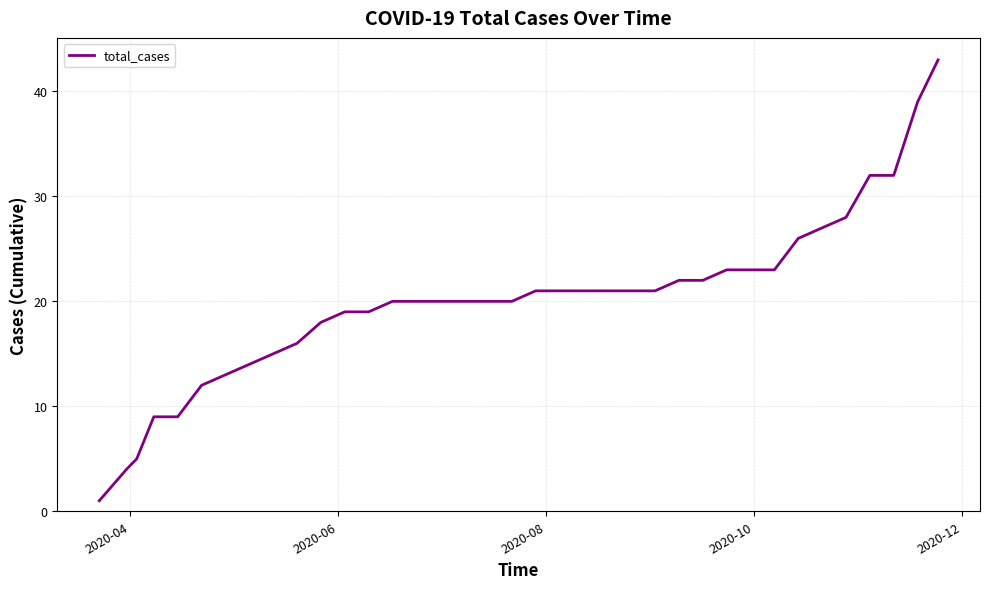

What is the maximum value shown in the chart?

43